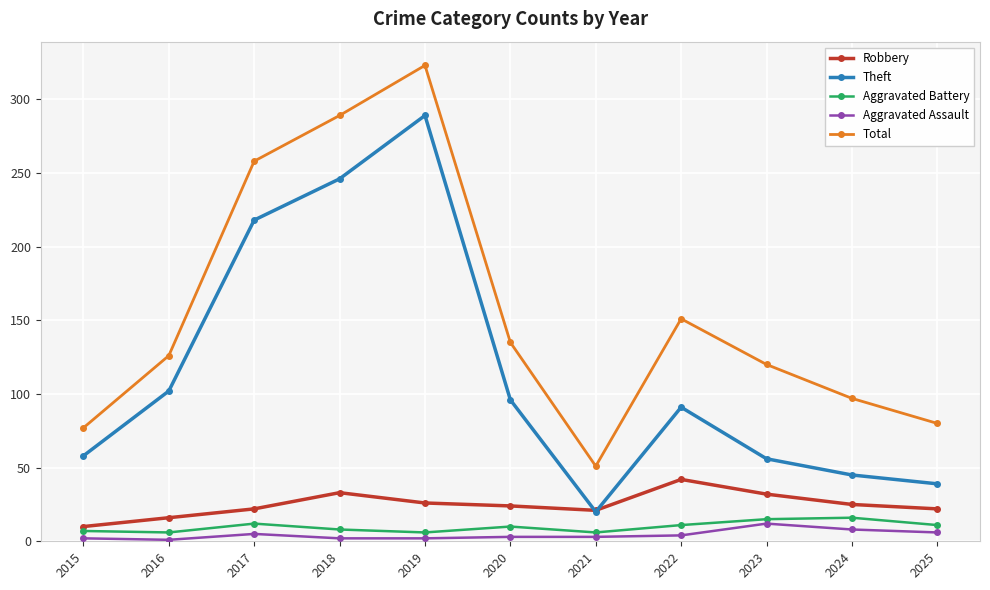

What is the difference between the maximum and minimum values in the Total series?

272